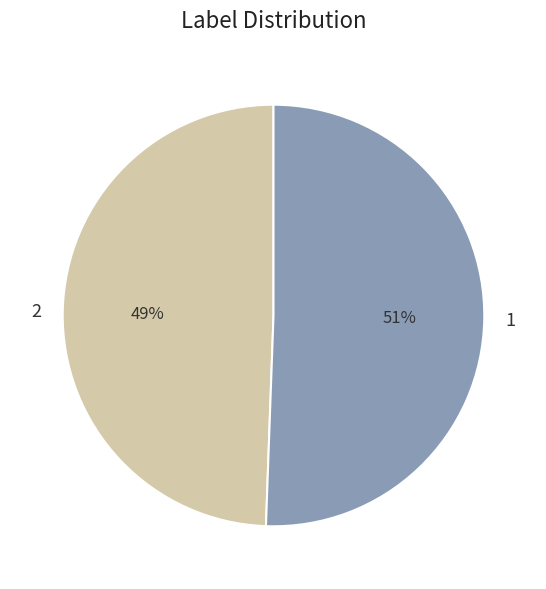

To the nearest percent, what is the average slice percentage?

50%